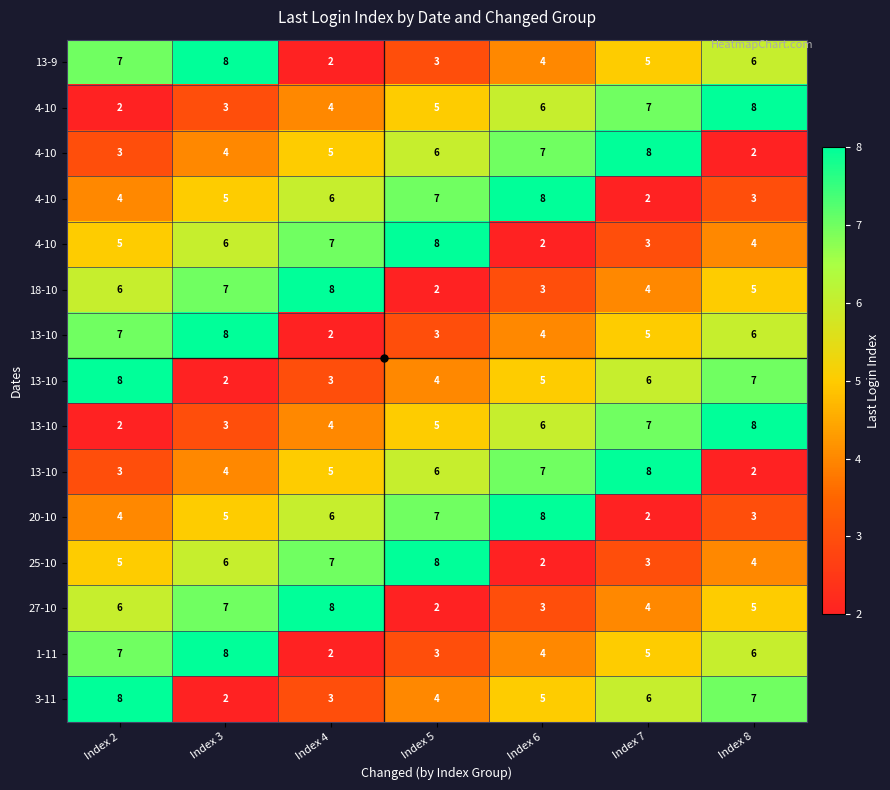

At how many categories does at least one series exceed 6?

7